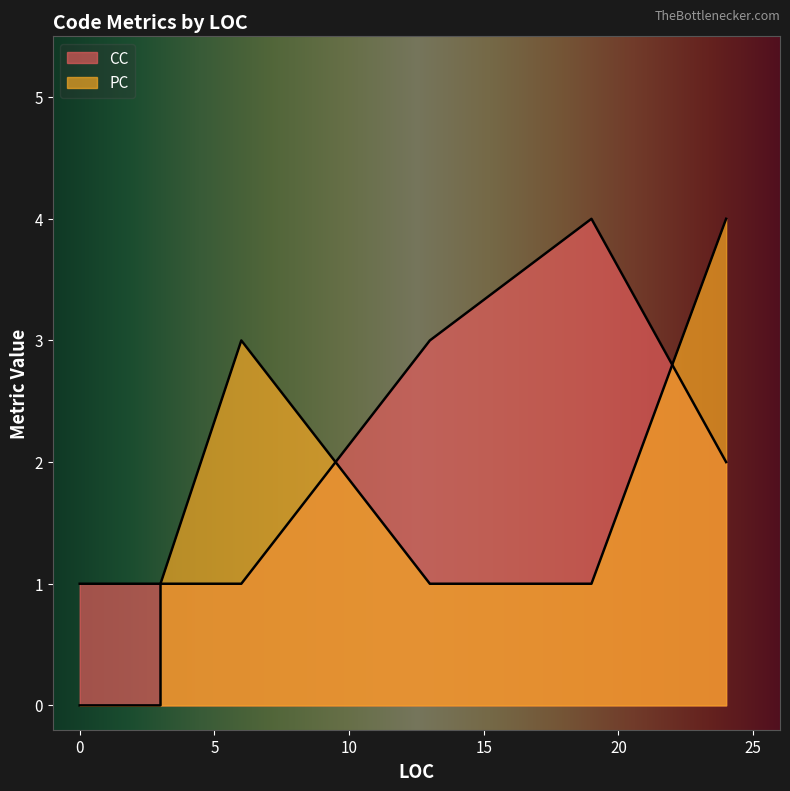

The chart shows a value of 0 at 0. True or false?

True